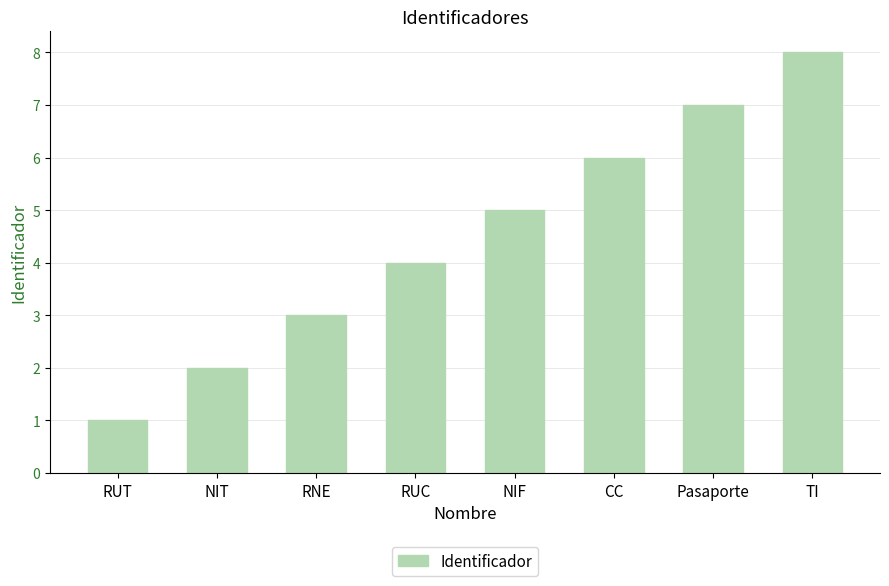

Reading right to left, transcribe all the data shown in this chart.

TI=8	Pasaporte=7	CC=6	NIF=5	RUC=4	RNE=3	NIT=2	RUT=1